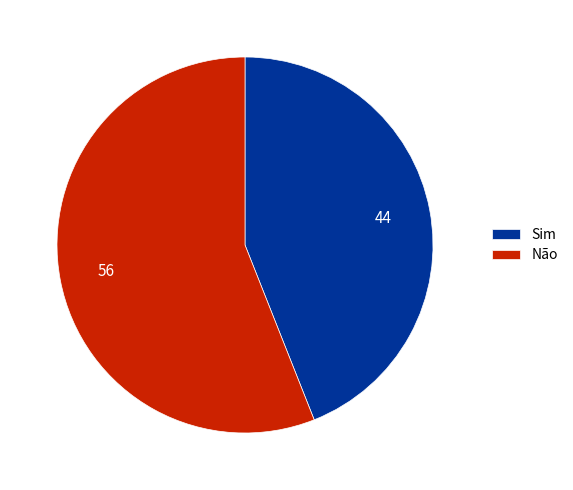

Between Sim and Não, which is larger?

Não